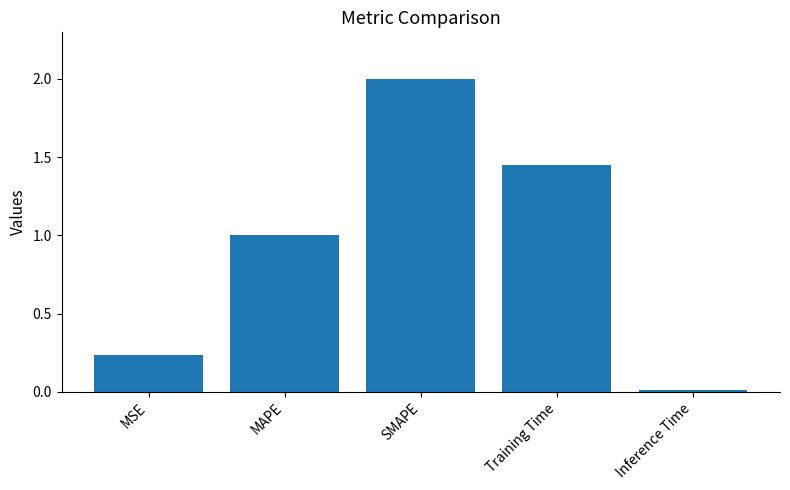

Rank the categories by value from lowest to highest.

Inference Time, MSE, MAPE, Training Time, SMAPE